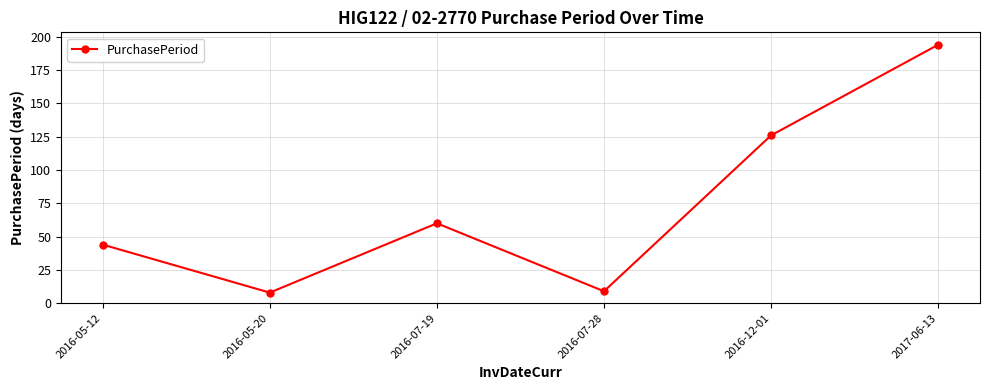

What is the difference between the values at 2016-12-01 and 2017-06-13?

68